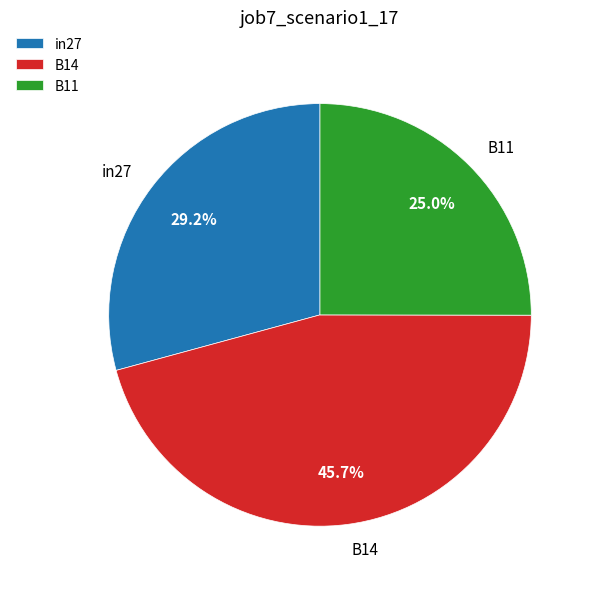

How many segments does this pie chart have?

3